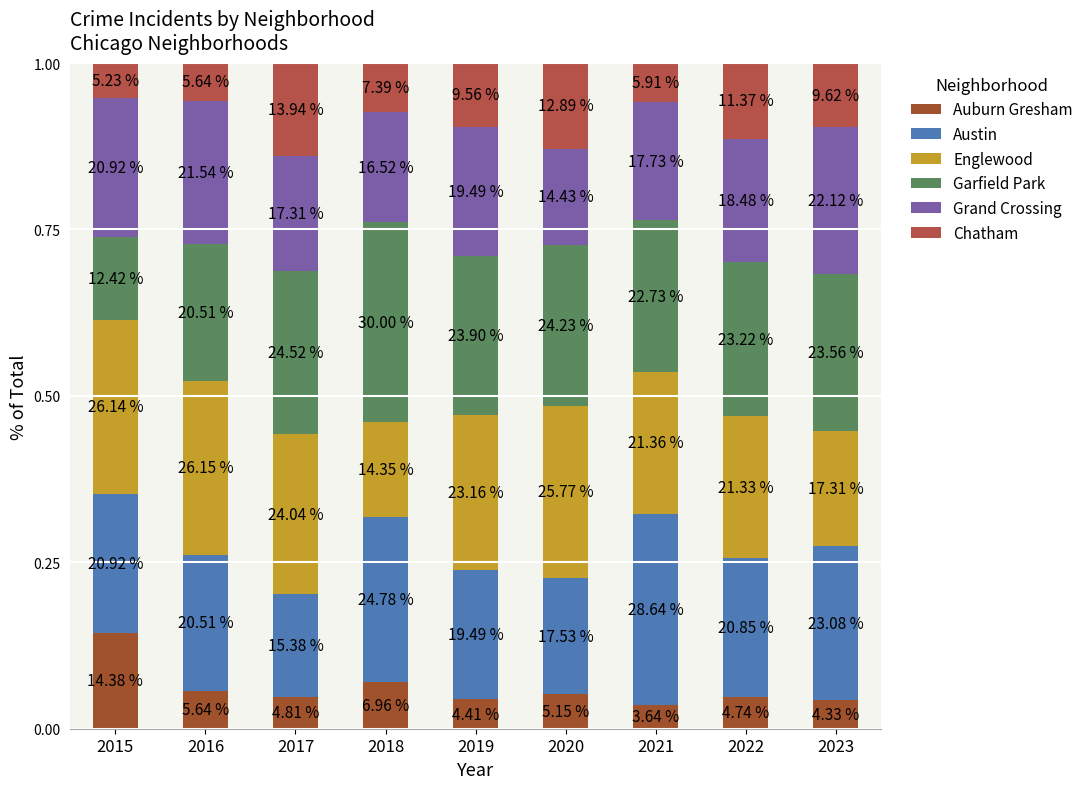

What is the value of the Auburn Gresham bar at the 1st from the left?

0.1